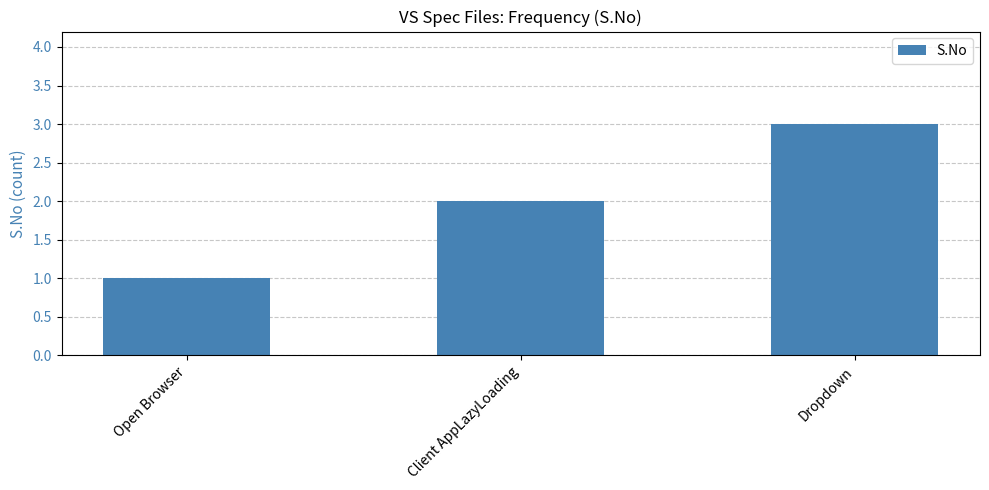

At which category does the chart reach its peak across all series?

Dropdown